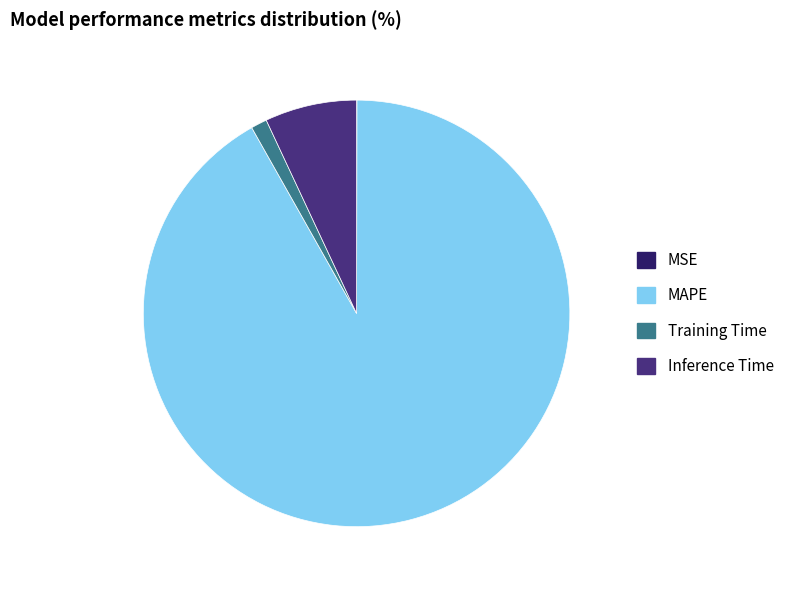

What is the largest slice in the pie chart?

MAPE